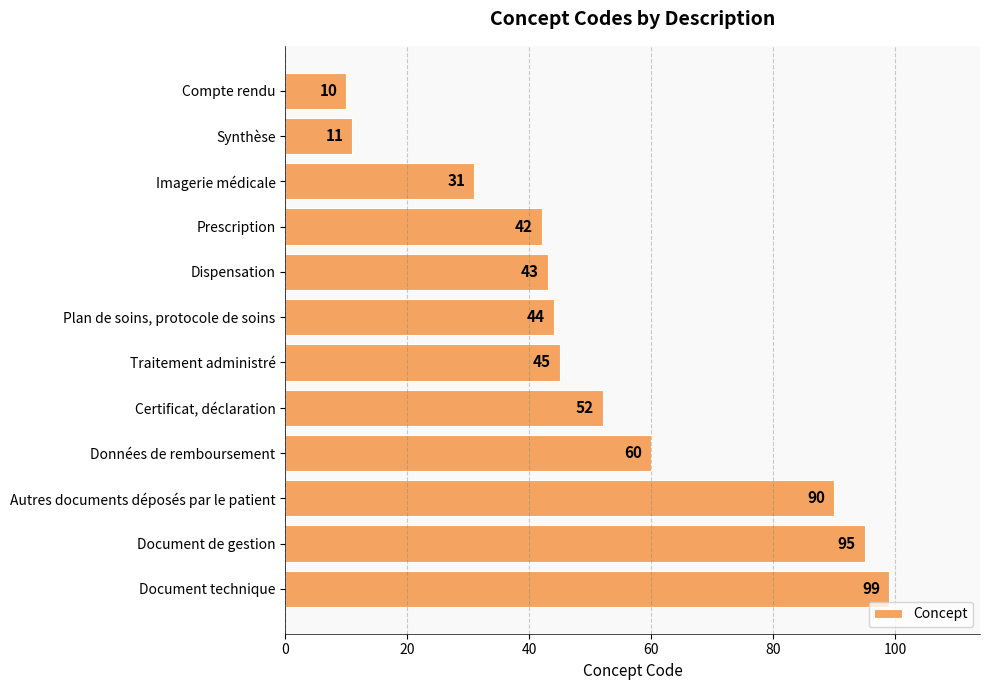

Between Plan de soins, protocole de soins and Traitement administré, which is larger?

Traitement administré